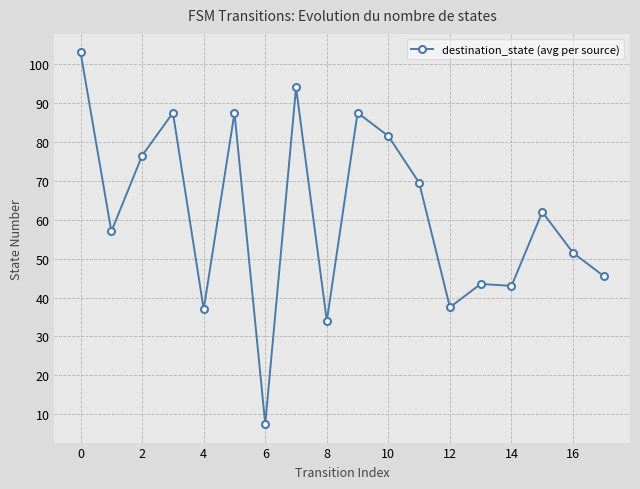

What is the value of the 12th point from the left?

69.5